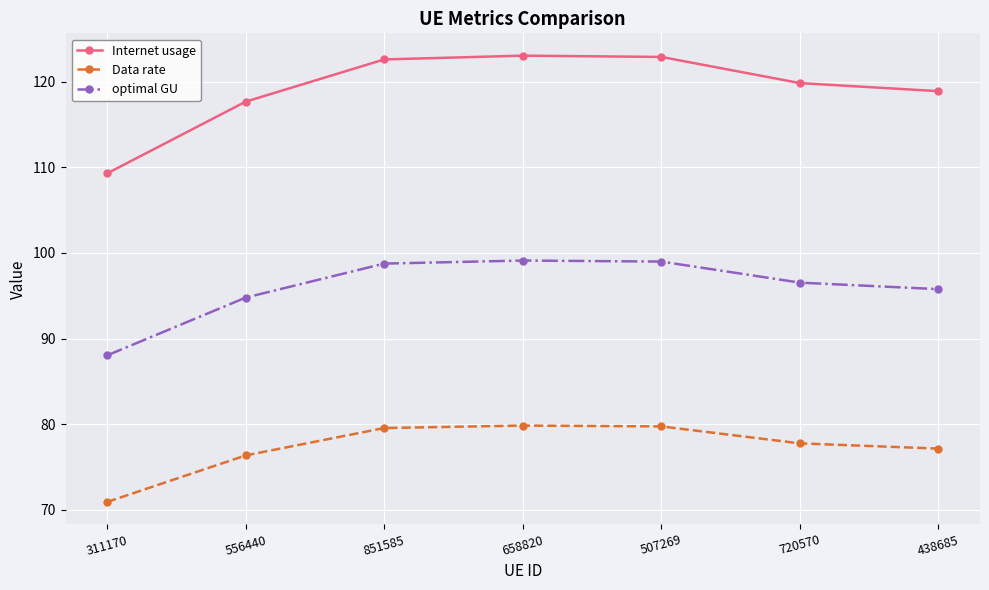

What is the sum of the optimal GU values at 851585 and 507269?

197.7